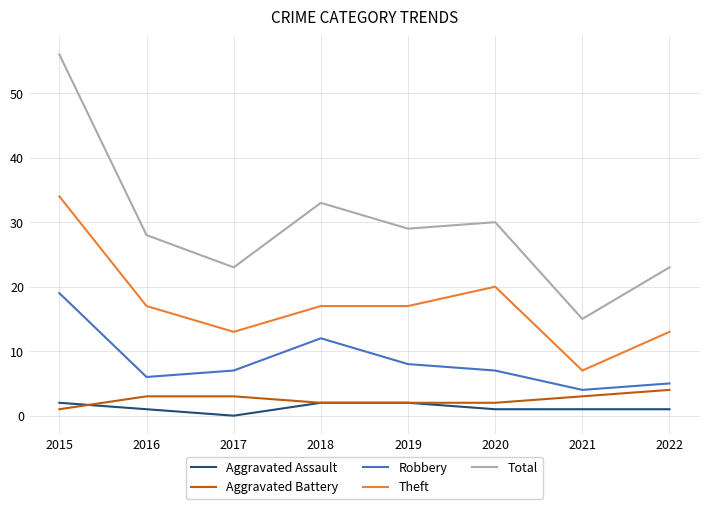

True or false: Theft and Aggravated Assault cross at least once.

False